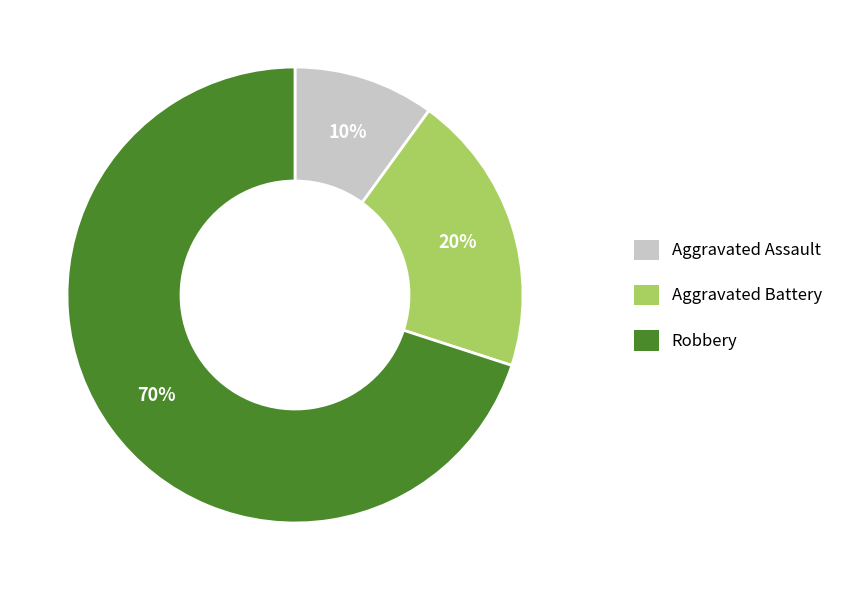

Is there any slice that represents more than half of the pie?

Yes